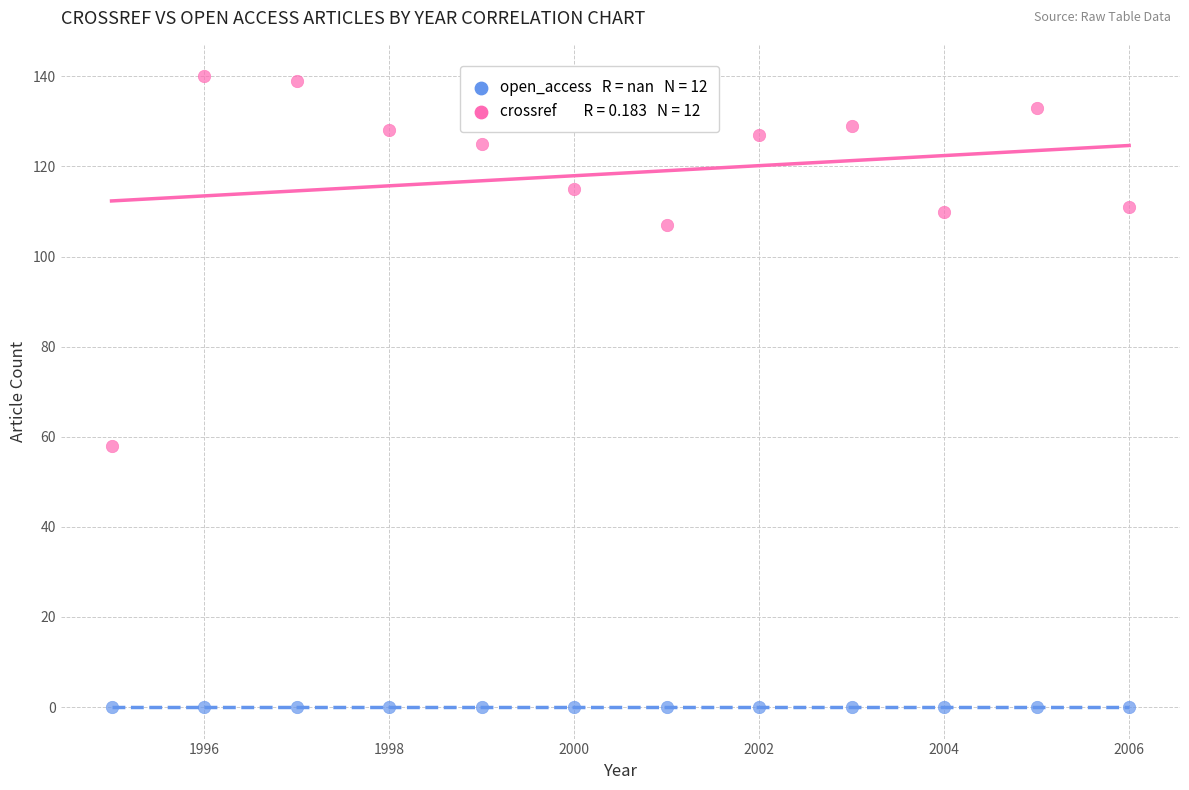

Across all series, what Y value is closest to 70?

58